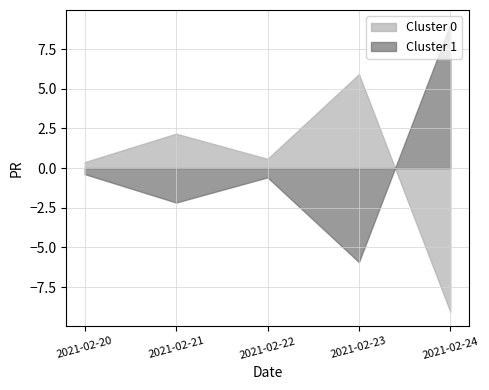

Does the chart have visible grid lines?

Yes